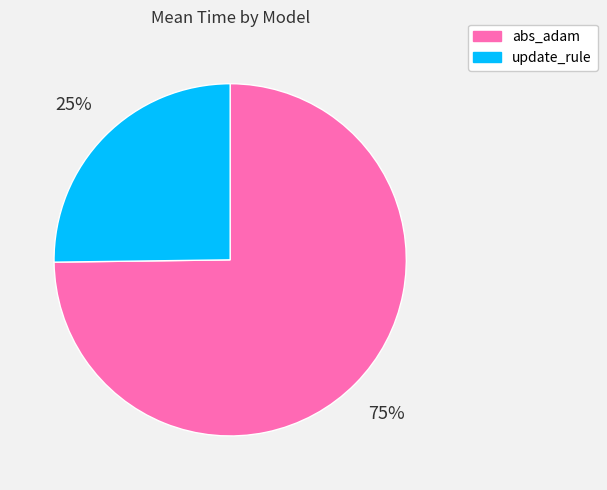

Which has a higher value, abs_adam or update_rule?

abs_adam